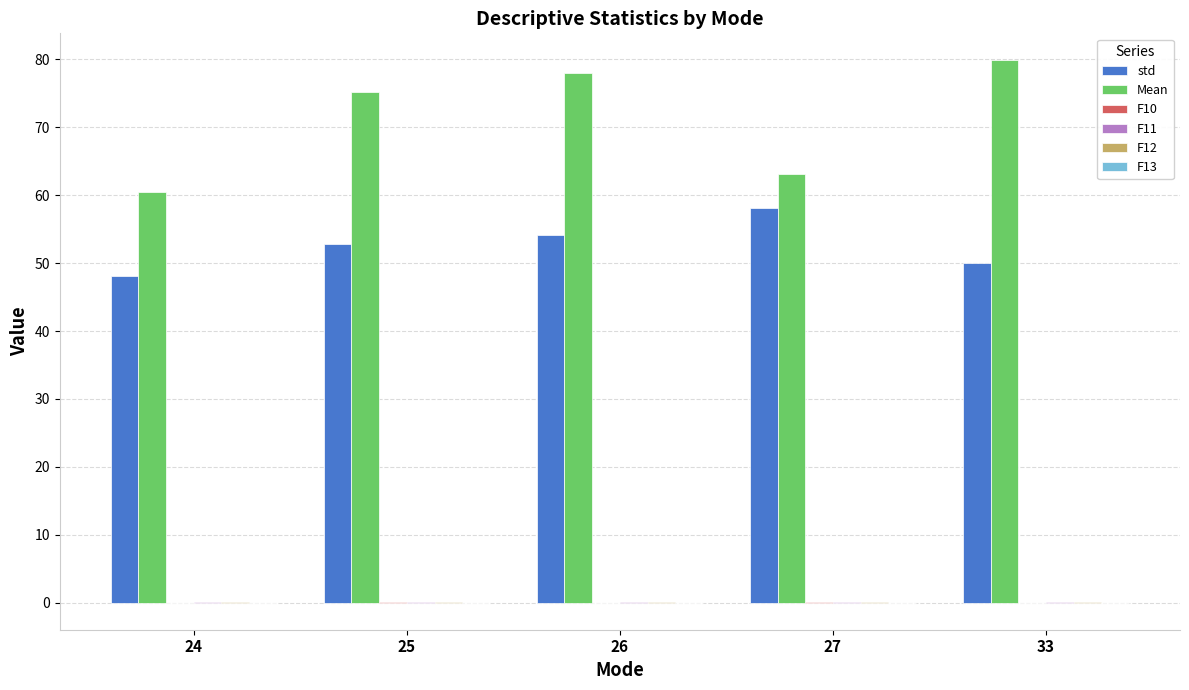

At which category does the chart reach its peak across all series?

33